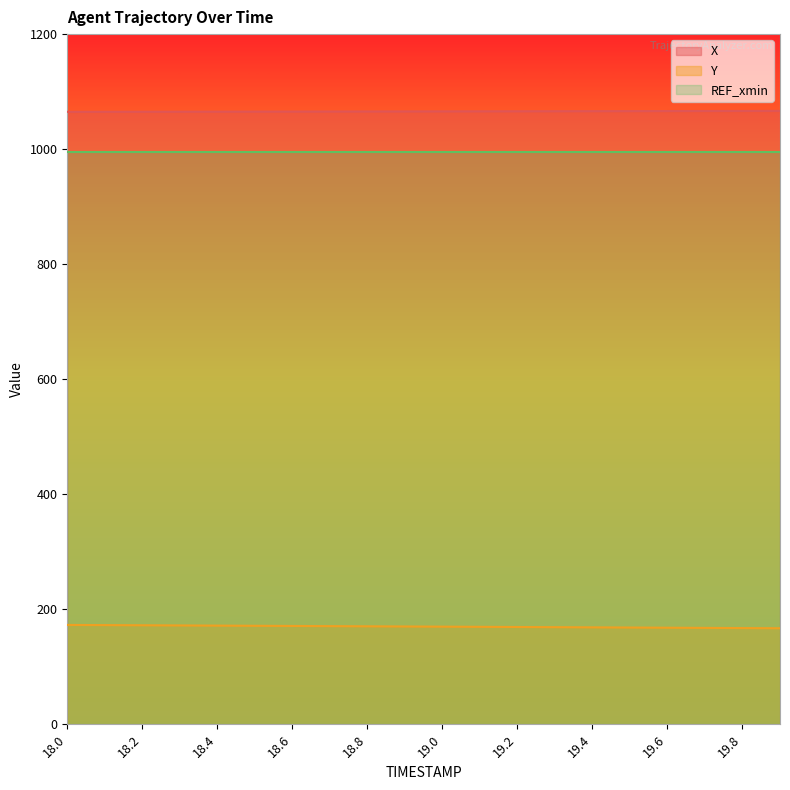

Reading left to right, transcribe all the data shown in this chart.

X: 1064.9	1065.0	1065.0	1065.1	1065.2	1065.3	1065.4	1065.5	1065.5	1065.6	1065.7	1065.8	1065.9	1066.0	1066.1	1066.2	1066.2	1066.3	1066.4	1066.5
Y: 172.8	172.5	172.2	171.9	171.6	171.3	171.0	170.7	170.4	170.1	169.8	169.5	169.2	168.8	168.5	168.2	167.9	167.6	167.3	167.0